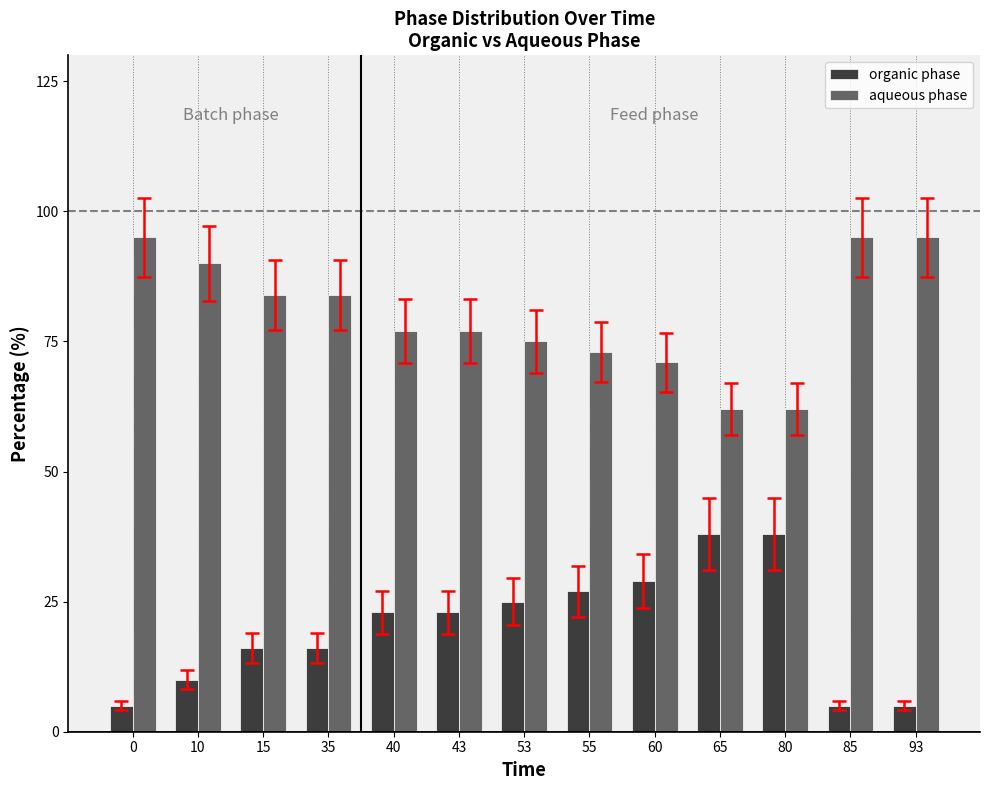

What is the total value across all series at 15?

100